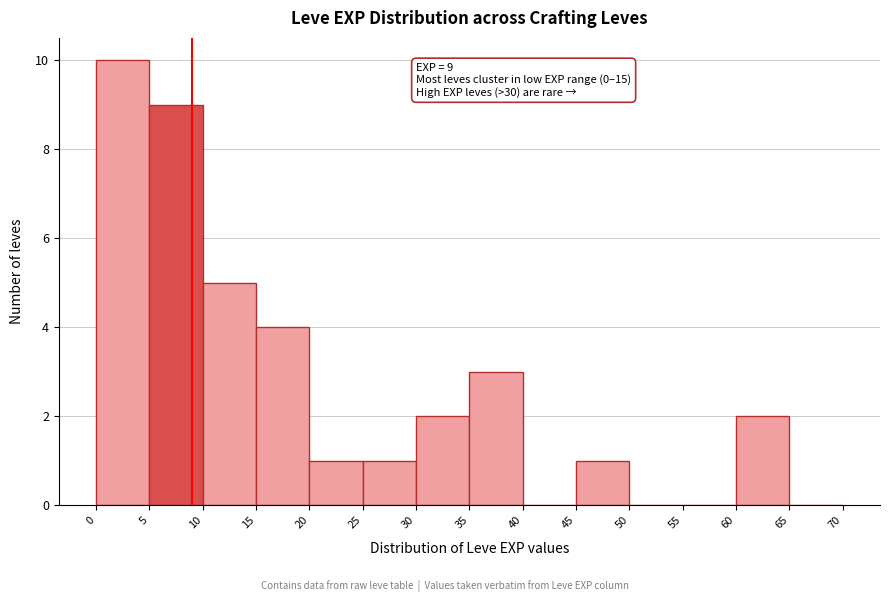

Over which range of the x-axis is the bar tallest?

0 to 5